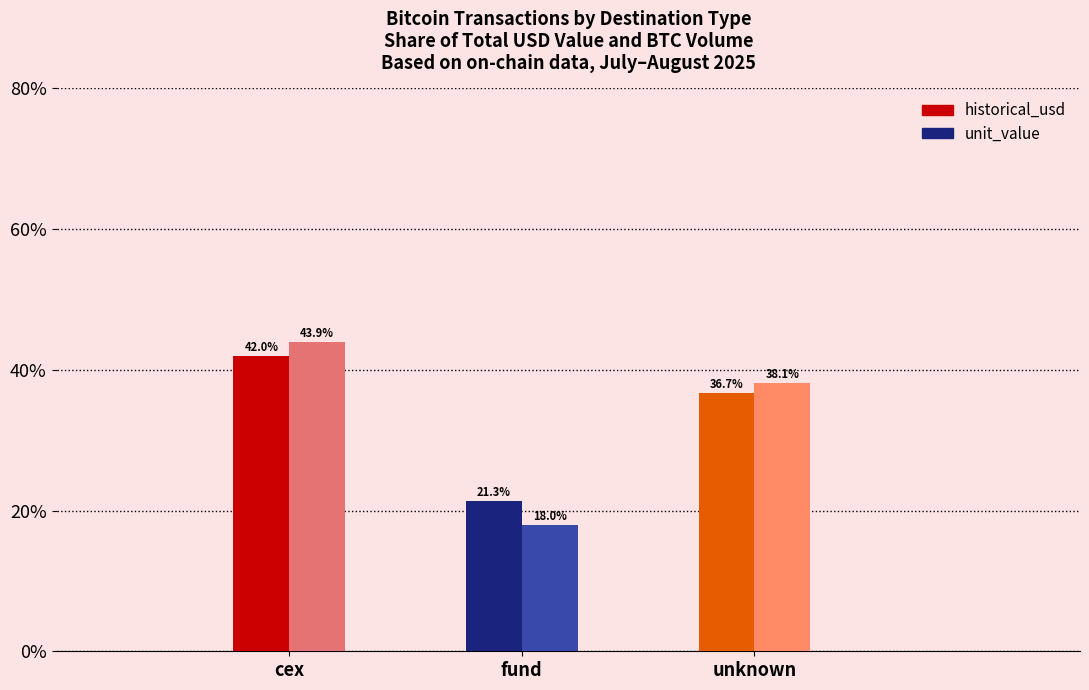

What is the total value across all series at fund?

39.3